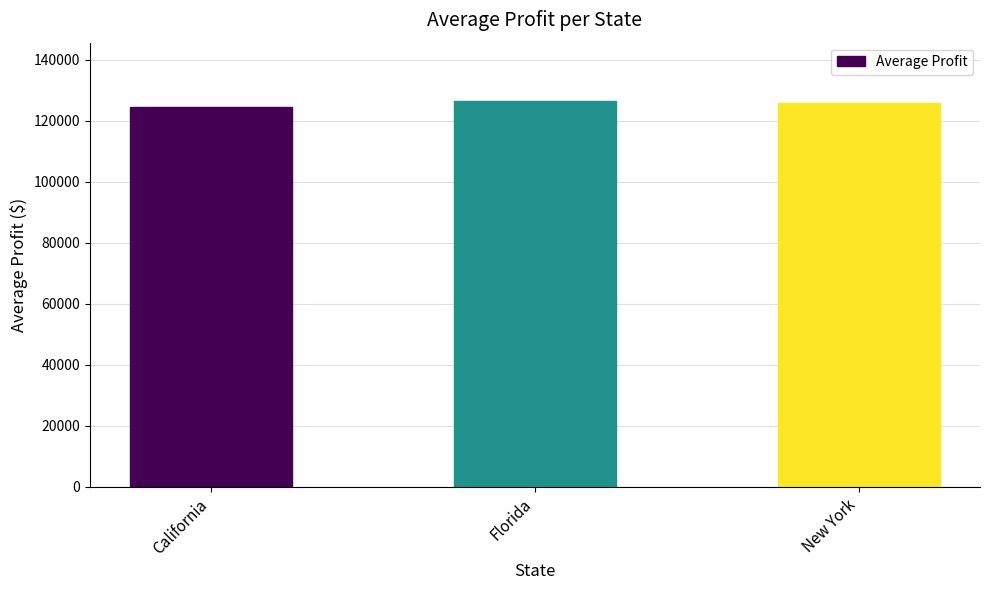

How many distinct data groups are displayed?

1